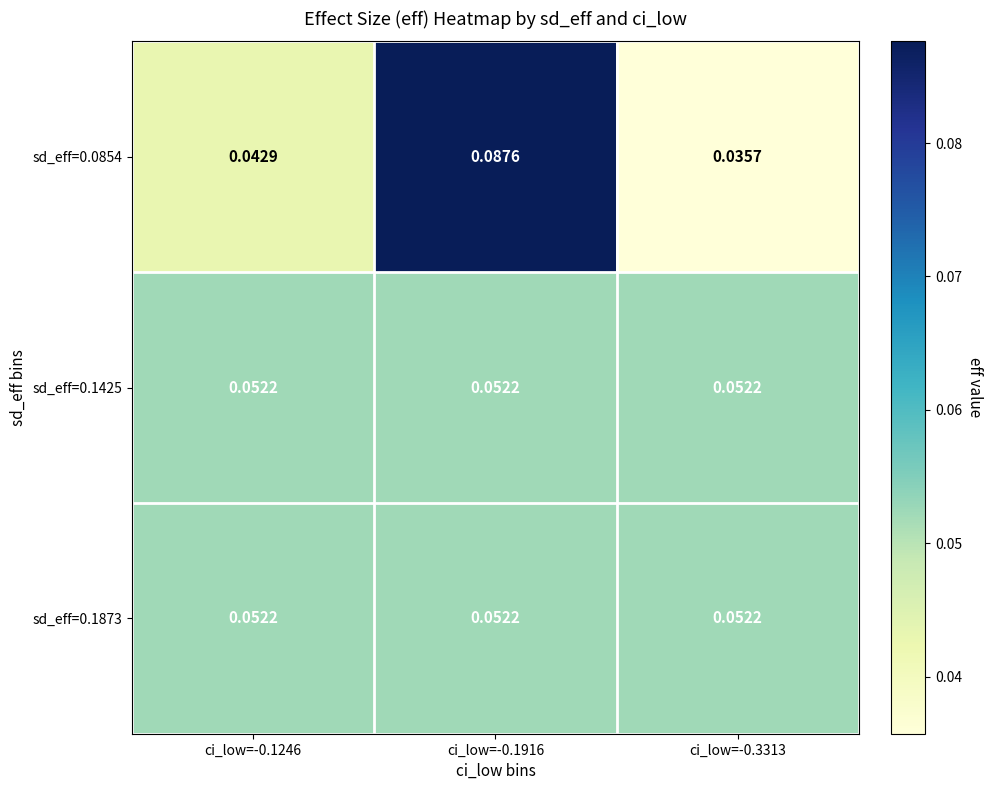

Which series has the largest total across all categories?

sd_eff=0.0854